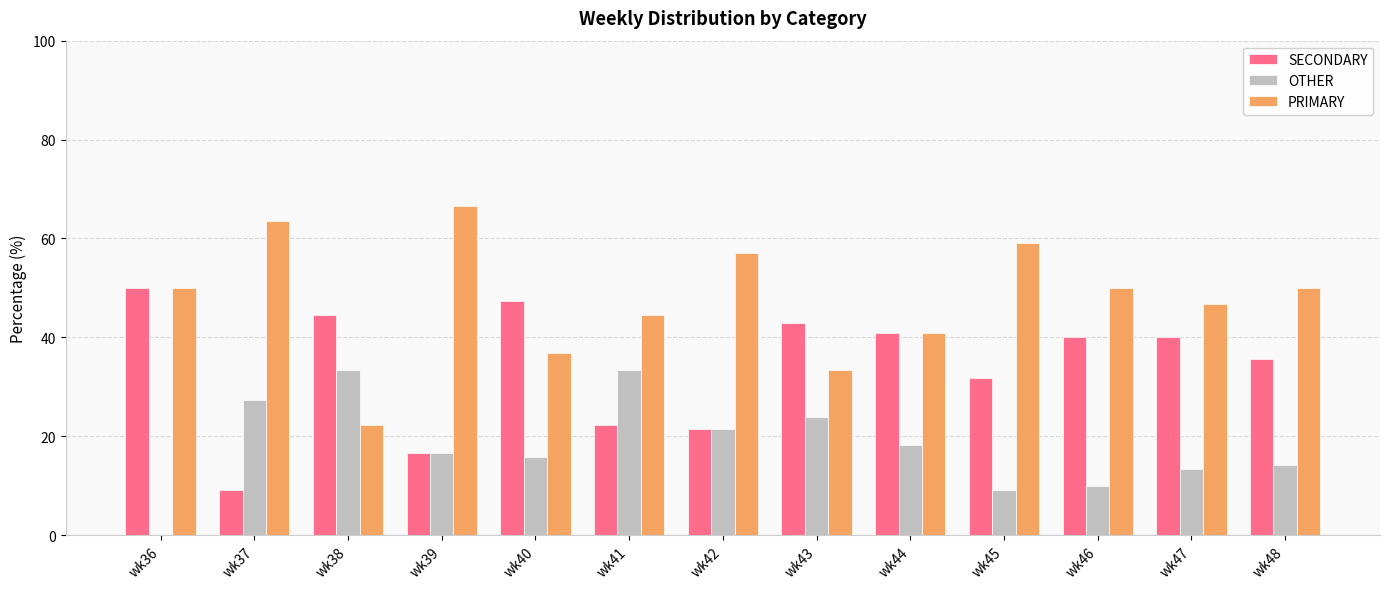

What is the average value of the PRIMARY series?

47.8